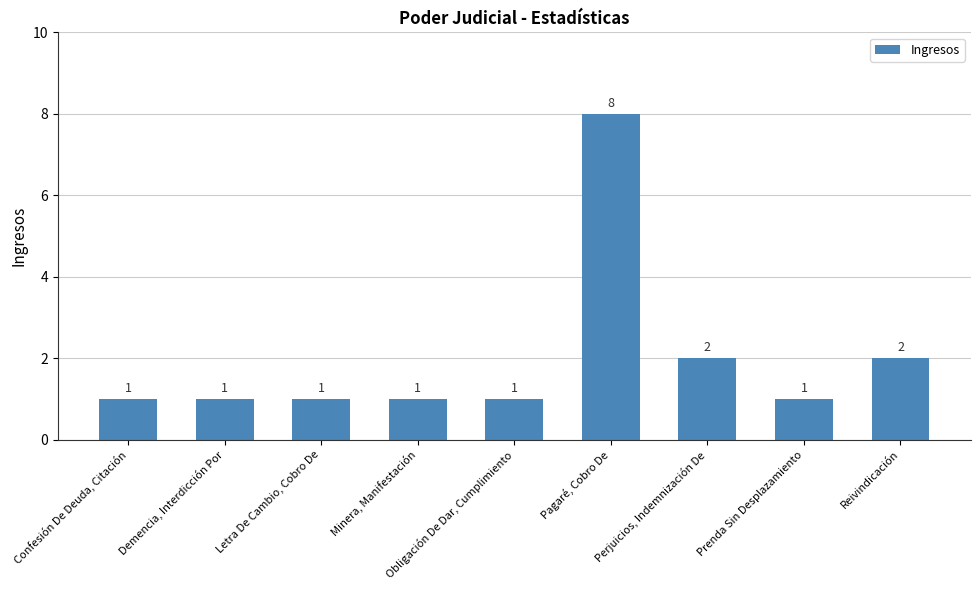

How many distinct data groups are displayed?

1